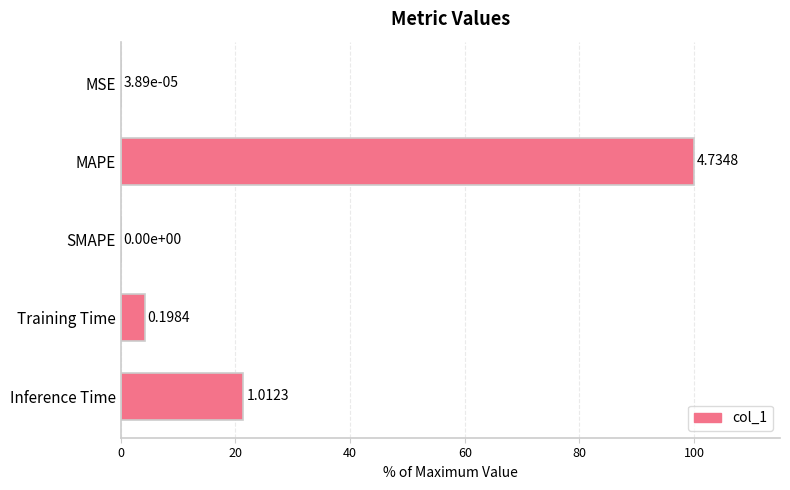

Are the bars horizontal?

Yes